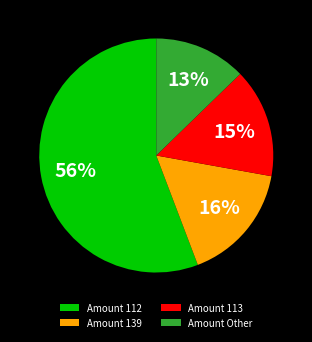

The Amount 112 slice represents 56% of the pie. True or false?

True